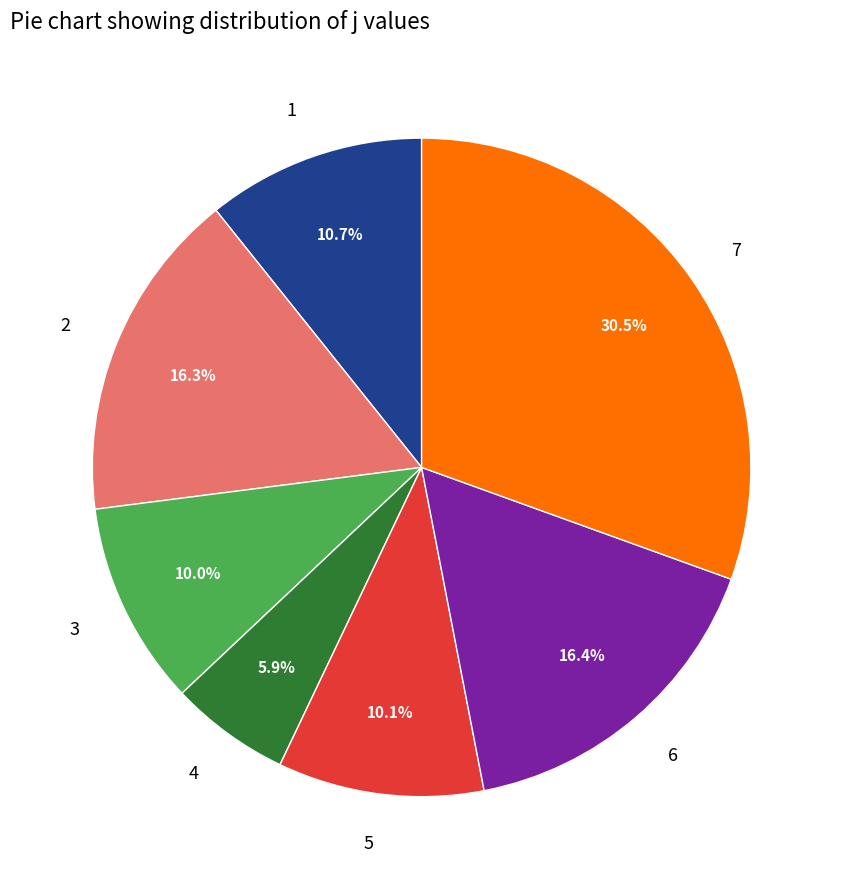

How many segments does this pie chart have?

7